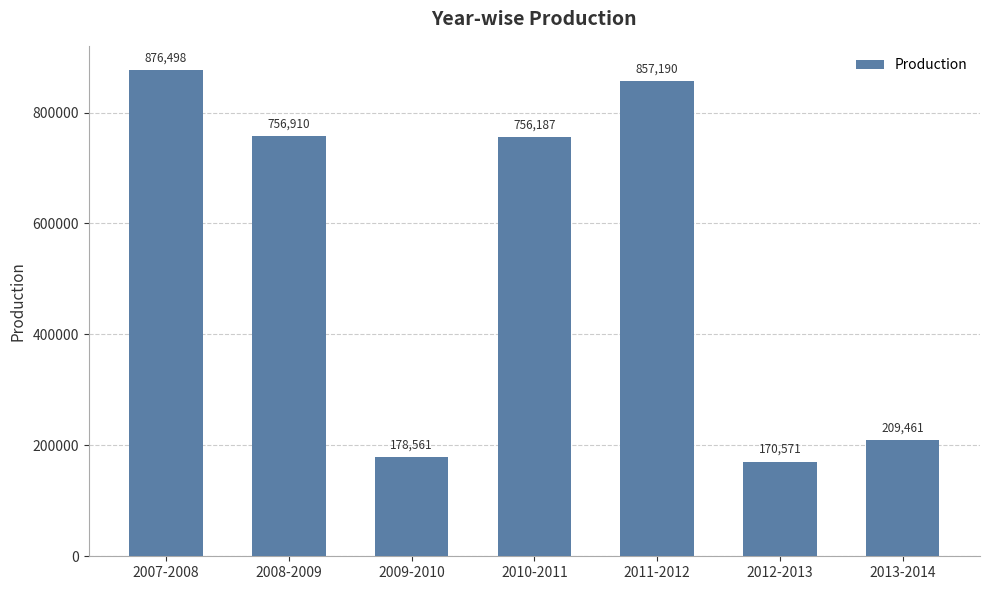

What is the label of the 1st bar from the right?

2013-2014